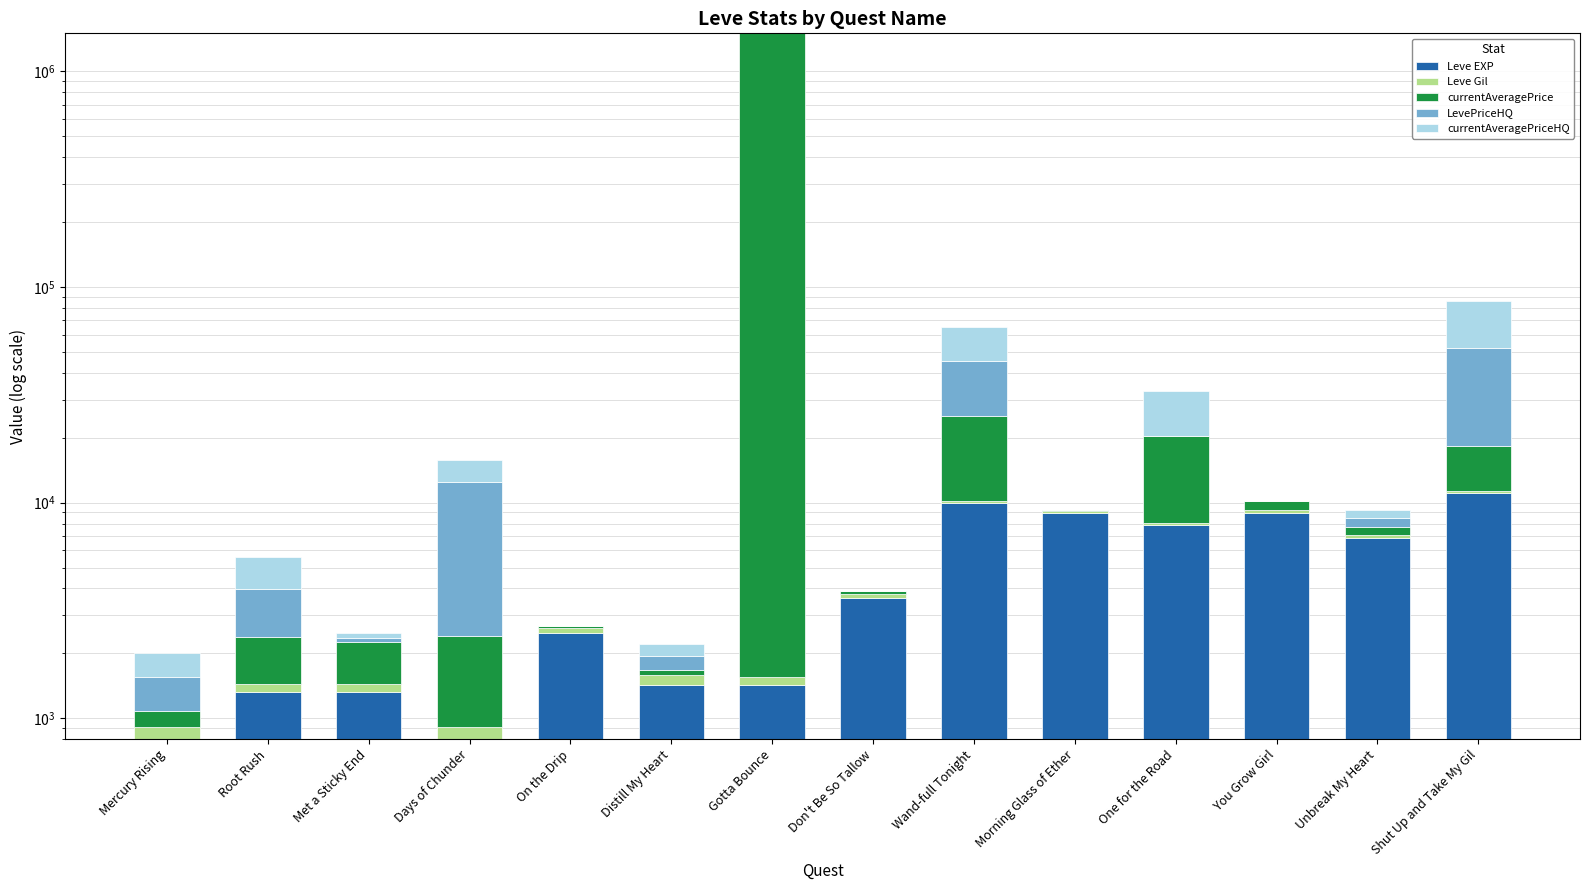

What is the value of the Leve Gil bar at the 1st from the left?

113.0